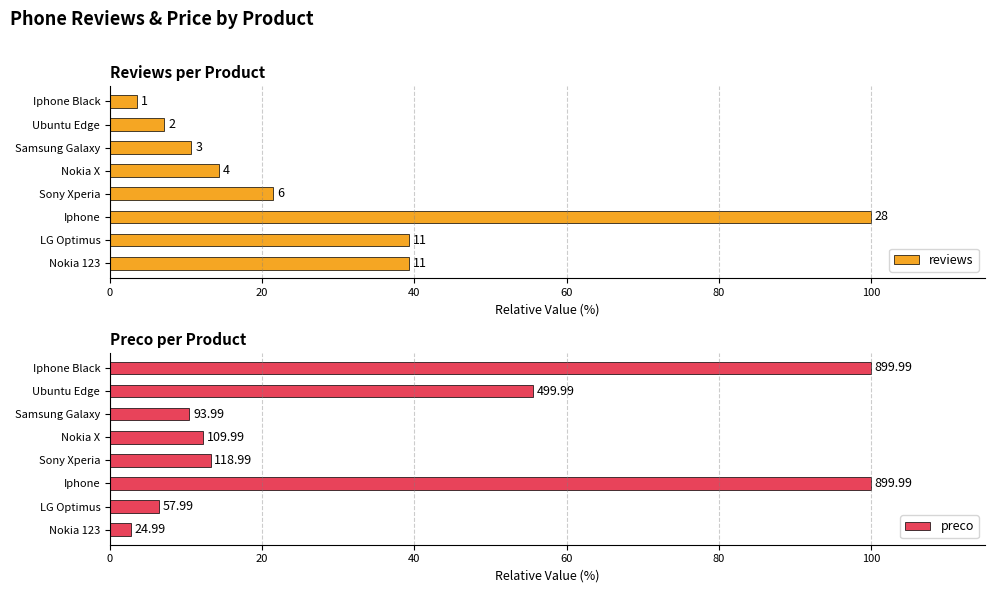

How many bars are there in total?

16